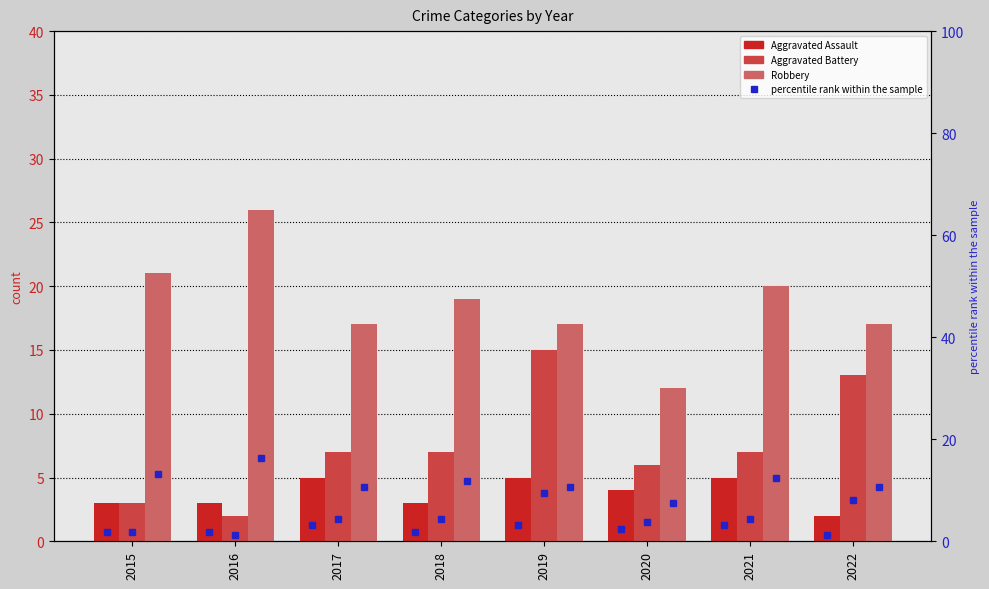

How many groups of bars are there?

8